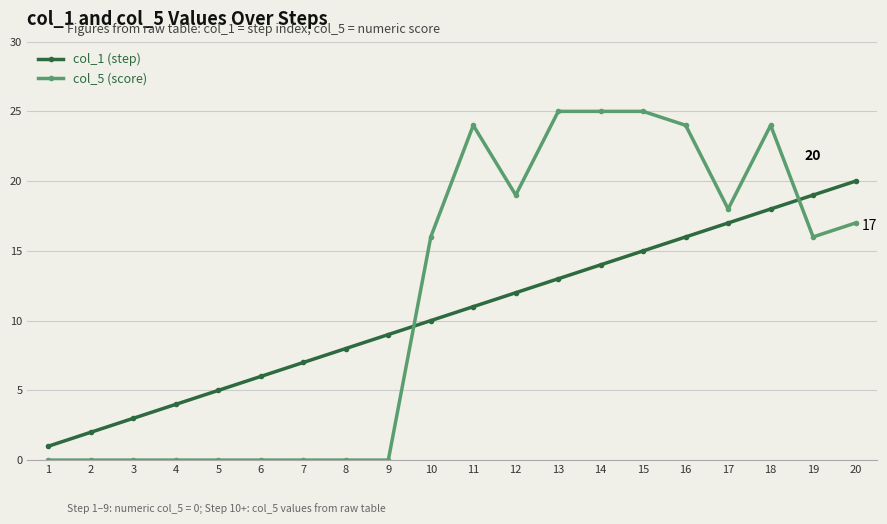

Is the value of col_5 (score) at 15 greater than the value of col_1 (step) at 13?

Yes